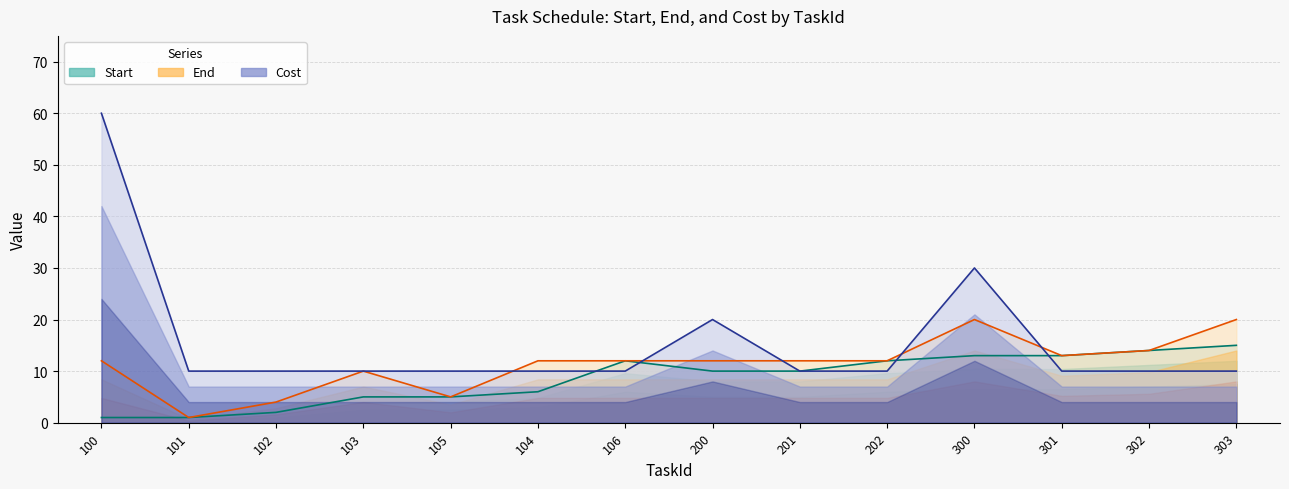

Reading left to right, transcribe all the data shown in this chart.

Start: 1	1	2	5	5	6	12	10	10	12	13	13	14	15
End: 12	1	4	10	5	12	12	12	12	12	20	13	14	20
Cost: 60	10	10	10	10	10	10	20	10	10	30	10	10	10